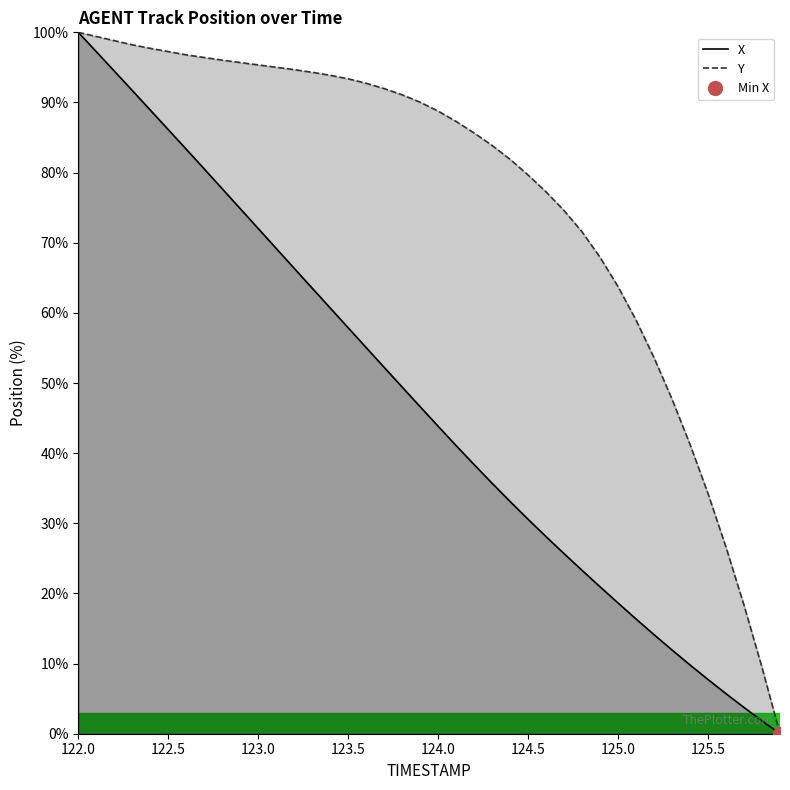

At which label does X reach its peak?

122.0